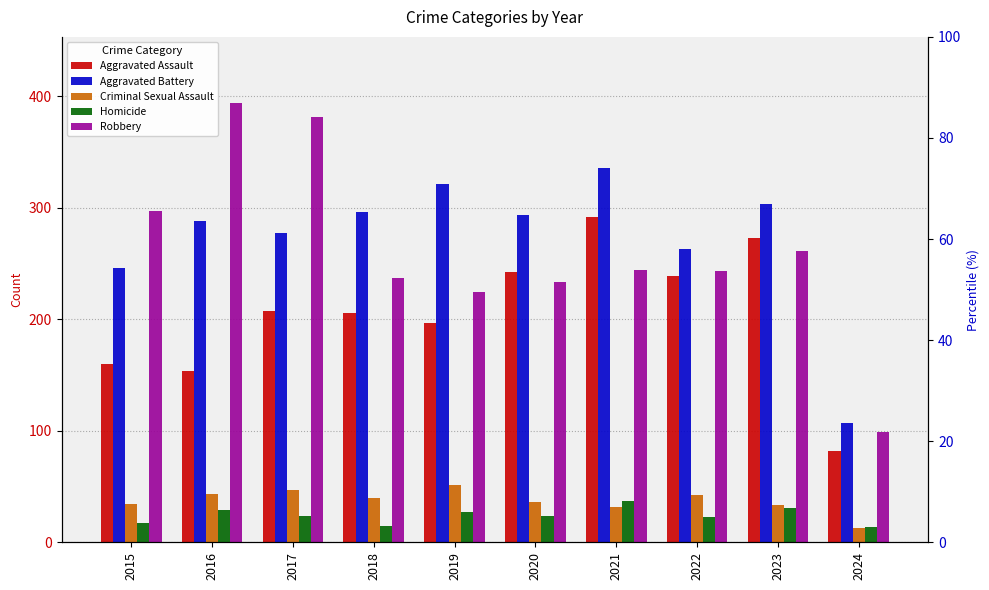

What are all the series names shown in the legend?

Aggravated Assault, Aggravated Battery, Criminal Sexual Assault, Homicide, Robbery